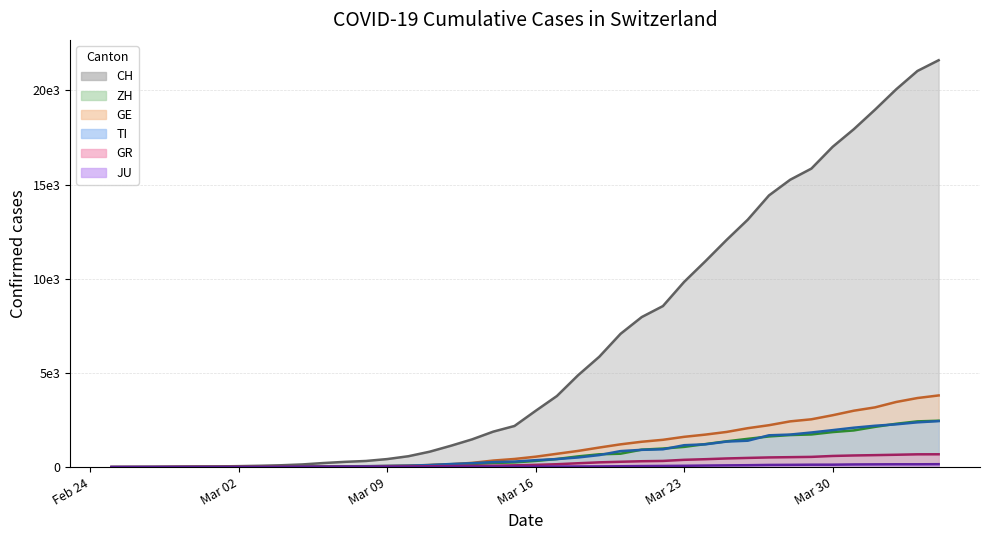

At which category is the sum across all series the highest?

2020-04-04